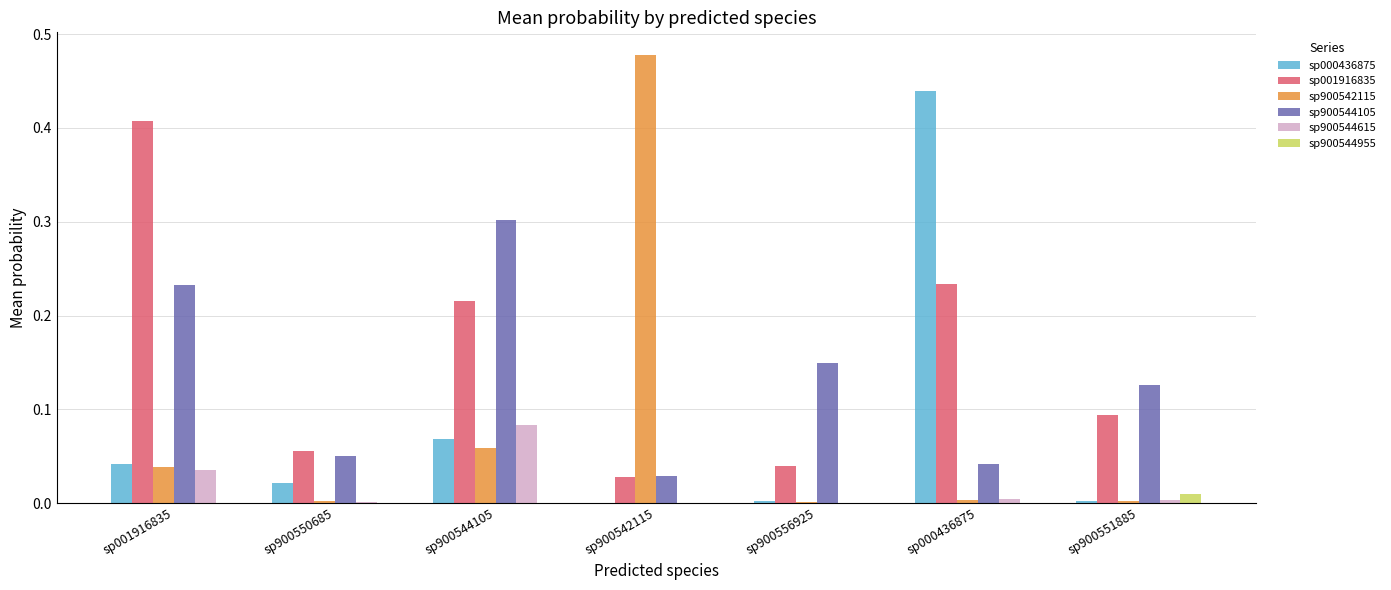

True or false: sp000436875 has a value of 0.0 at sp900542115.

True